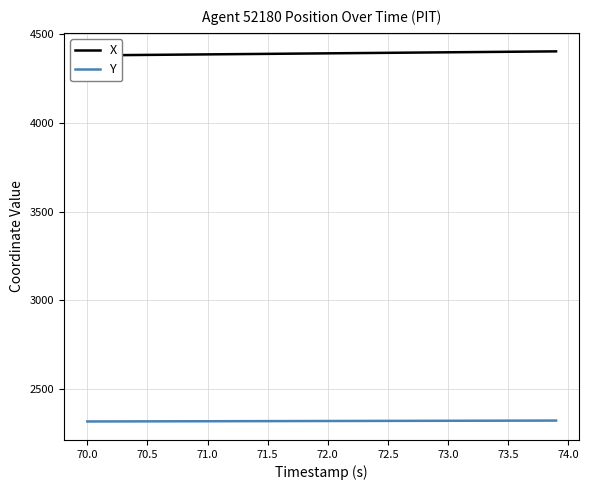

True or false: X and Y intersect in this chart.

False